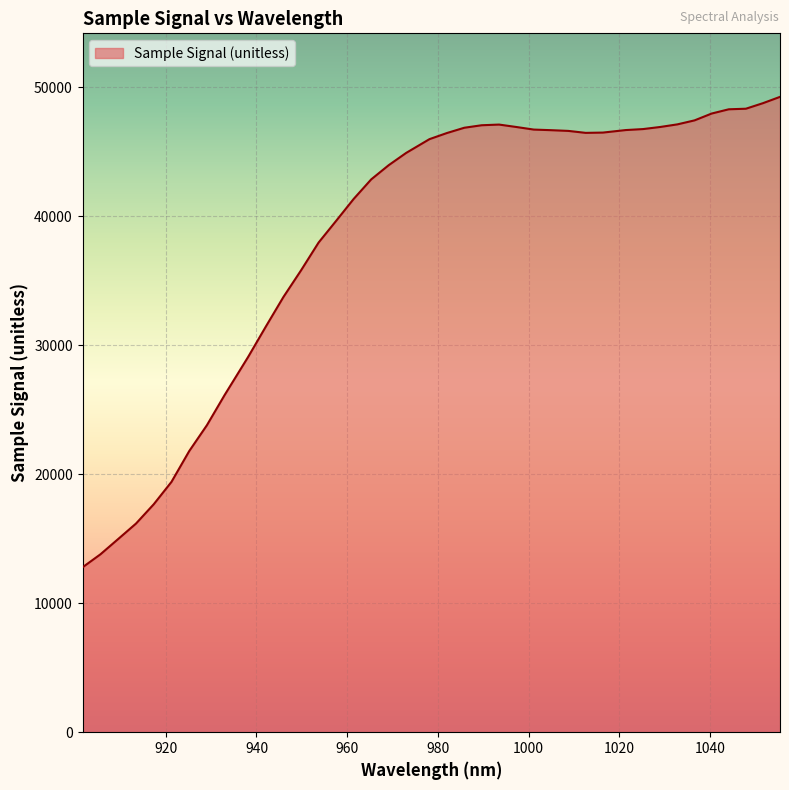

What is the maximum value shown in the chart?

49260